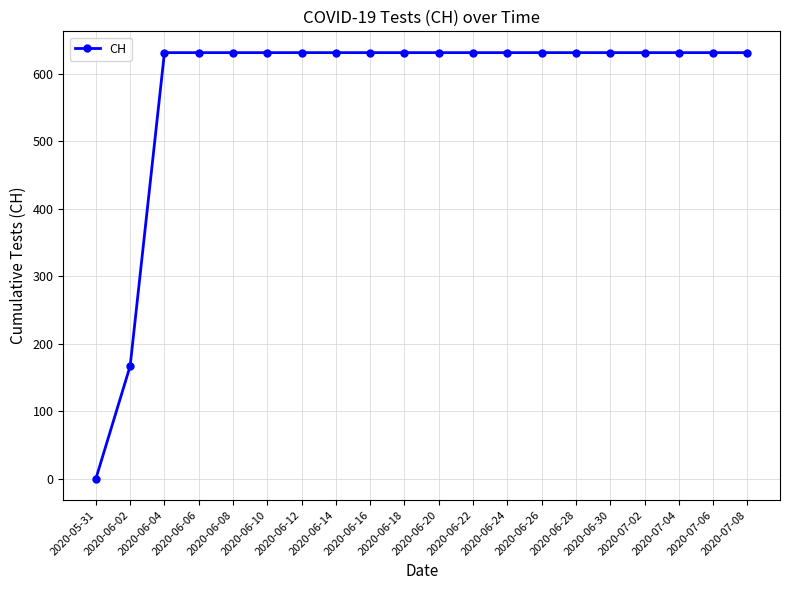

What is the change in value from 2020-06-02 to 2020-06-24?

+464